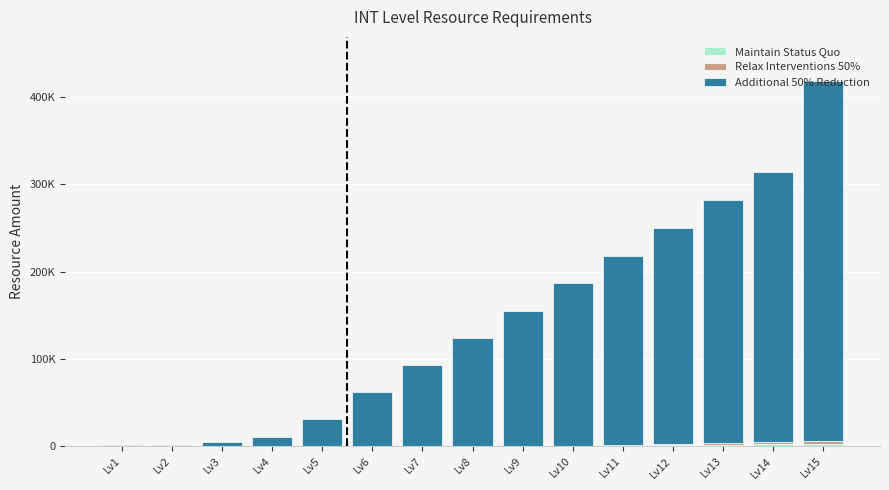

Does the chart contain stacked bars?

Yes